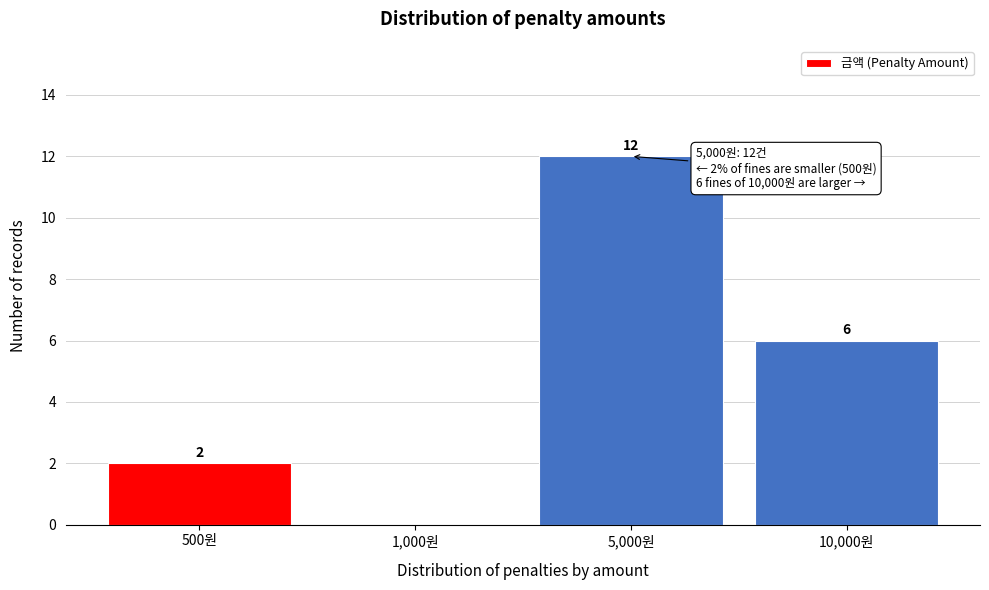

Reading left to right, transcribe all the data shown in this chart.

500원=2	1,000원=0	5,000원=12	10,000원=6